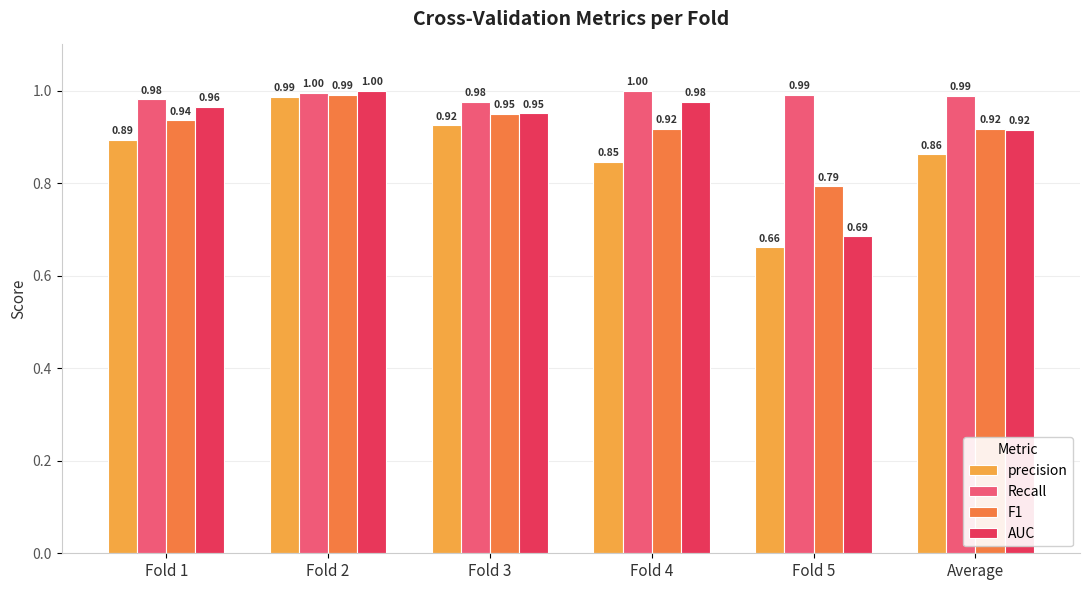

Which series has the largest total across all categories?

Recall